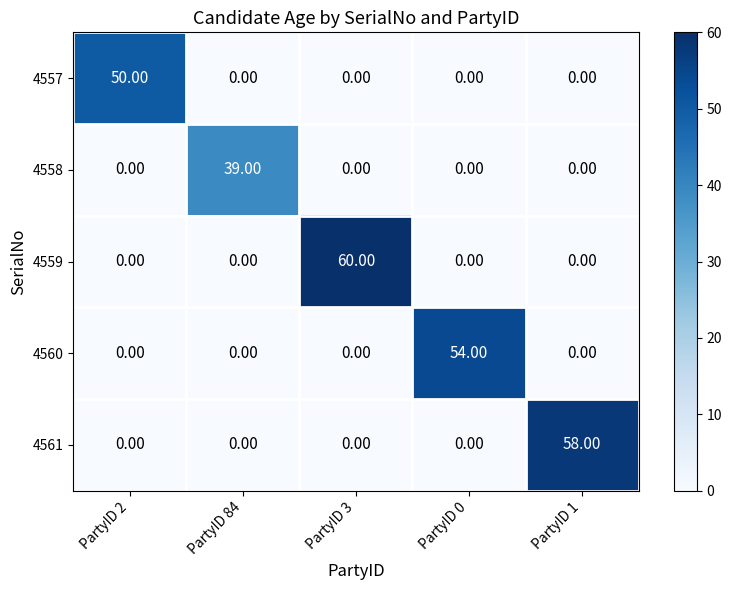

What is the total value across all series at PartyID 3?

60